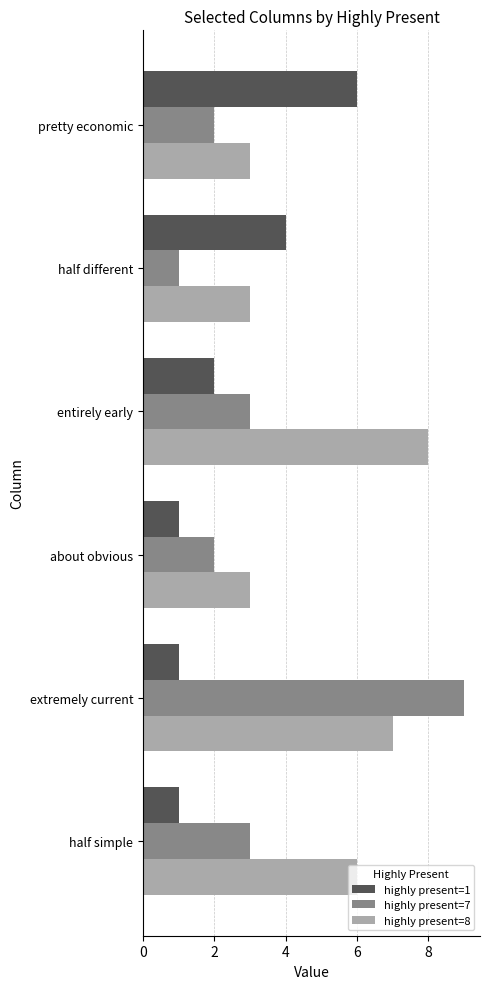

Which category has the highest value across all series?

extremely current